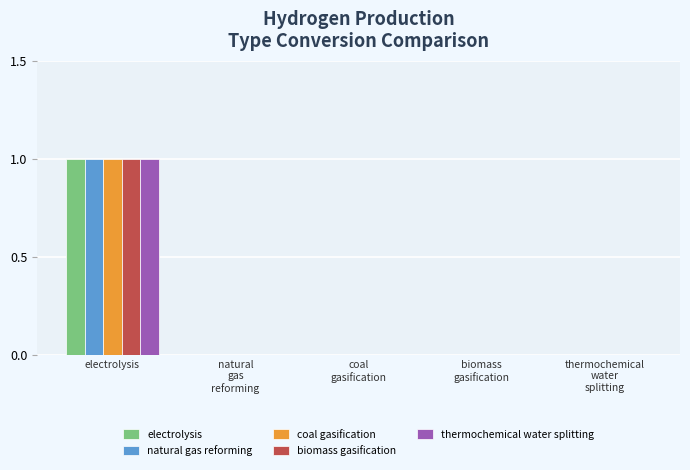

How many series are shown in this chart?

5